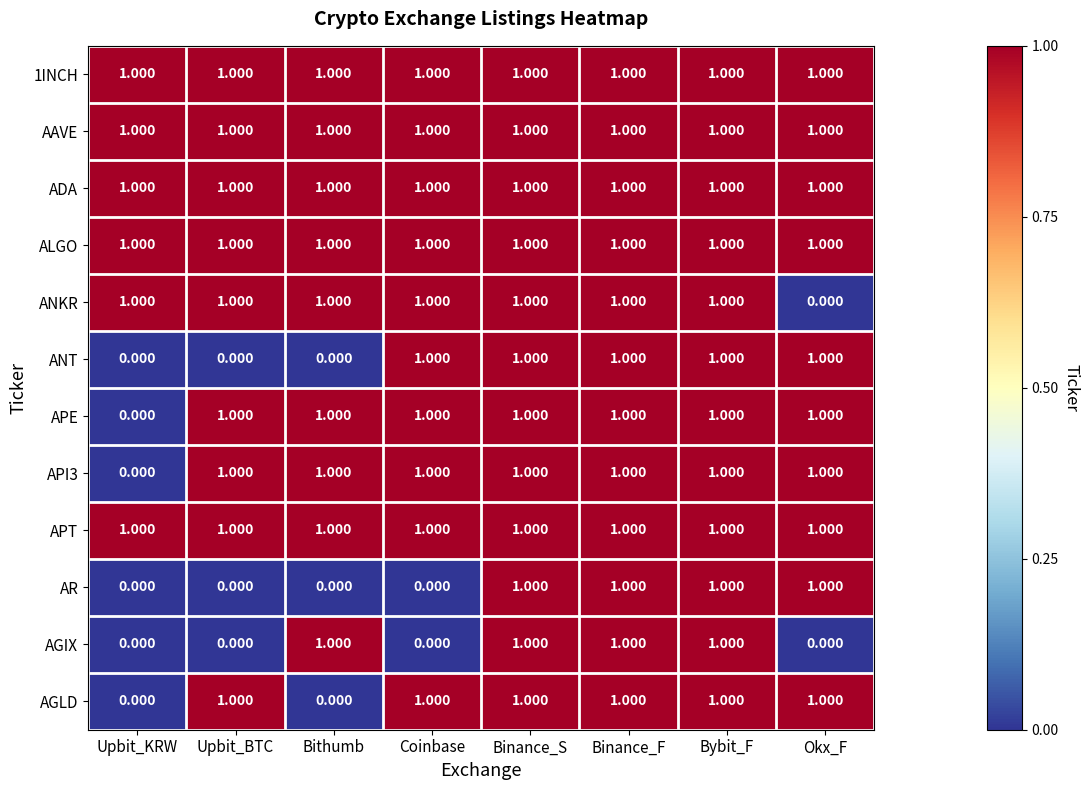

Which series changed the most between Upbit_BTC and Okx_F?

ANKR